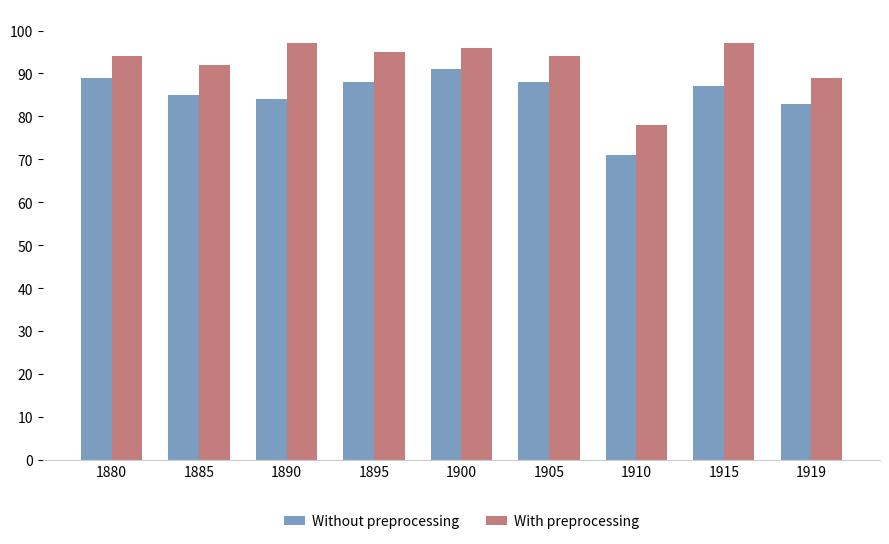

What is the difference between the maximum and minimum values in the With preprocessing series?

19